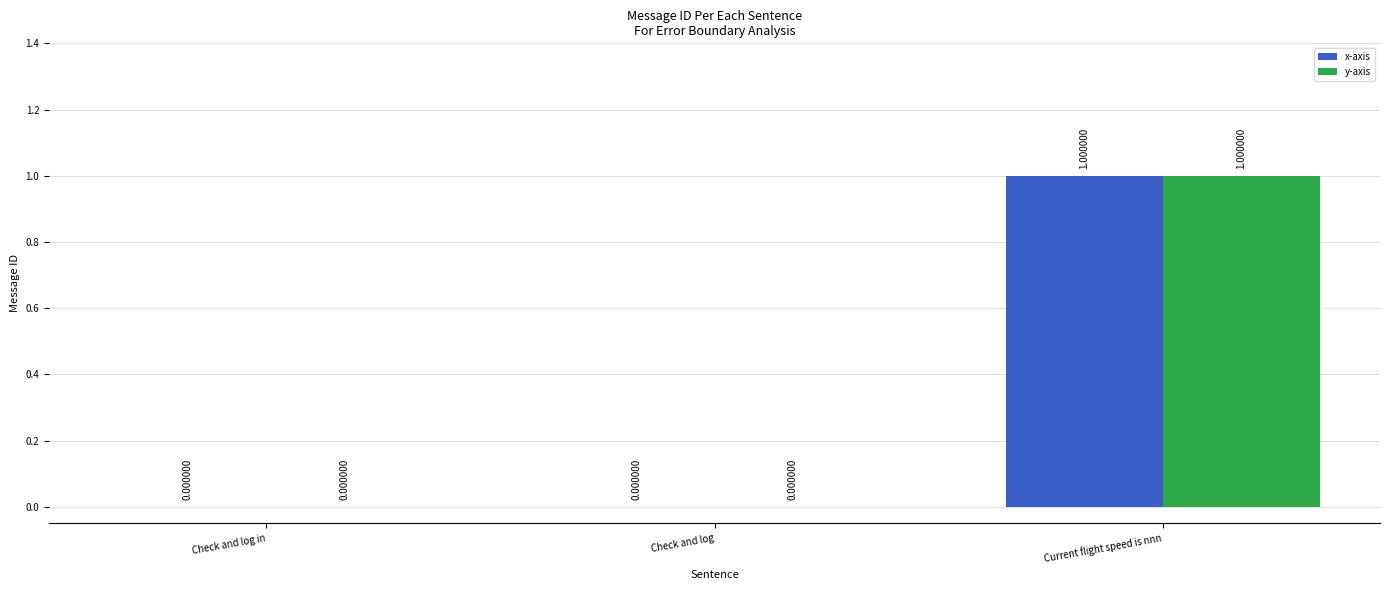

What are all the series names shown in the legend?

x-axis, y-axis